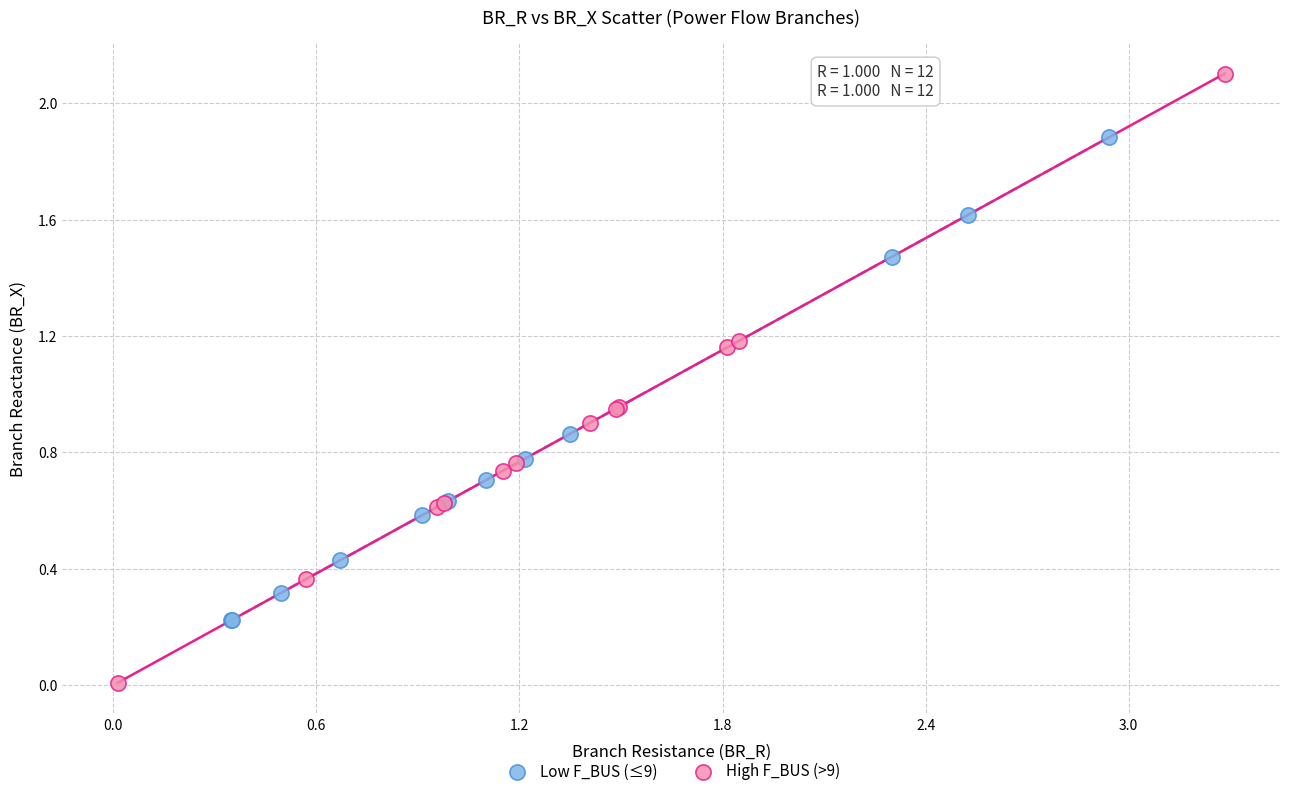

What are all the series names shown in the legend?

Low F_BUS (≤9), High F_BUS (>9)